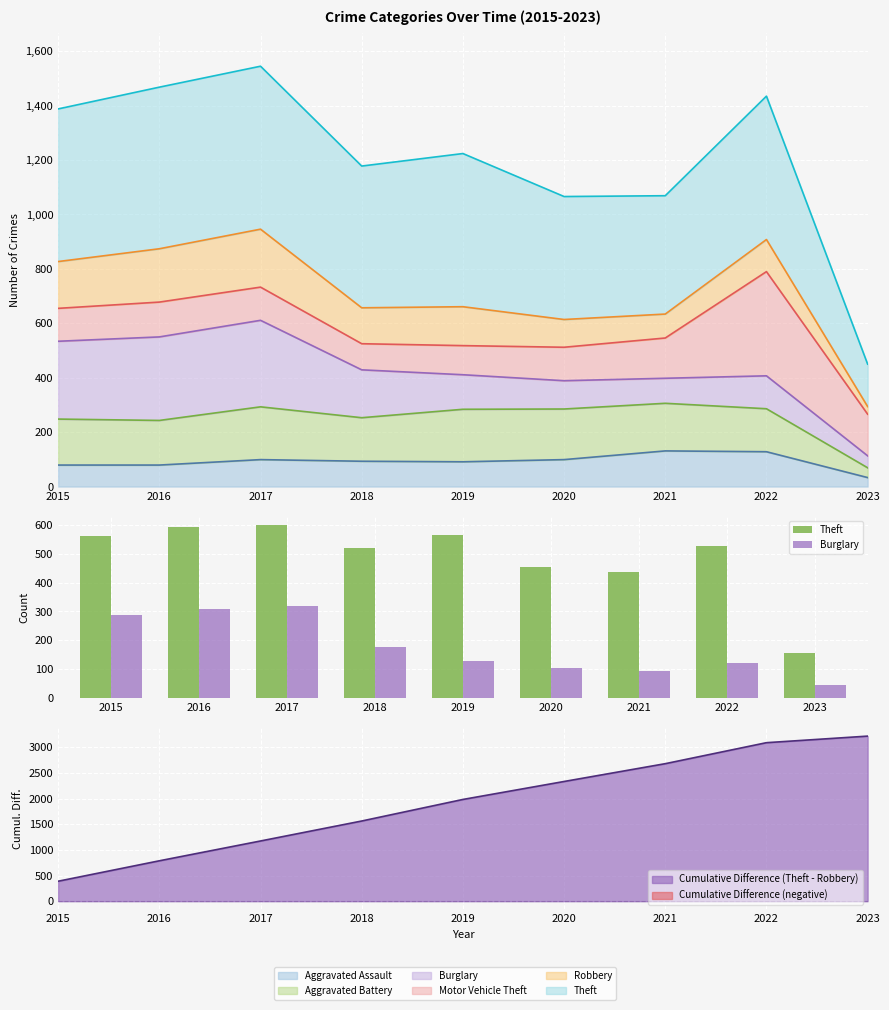

Where does the Theft series first go above 527?

2015